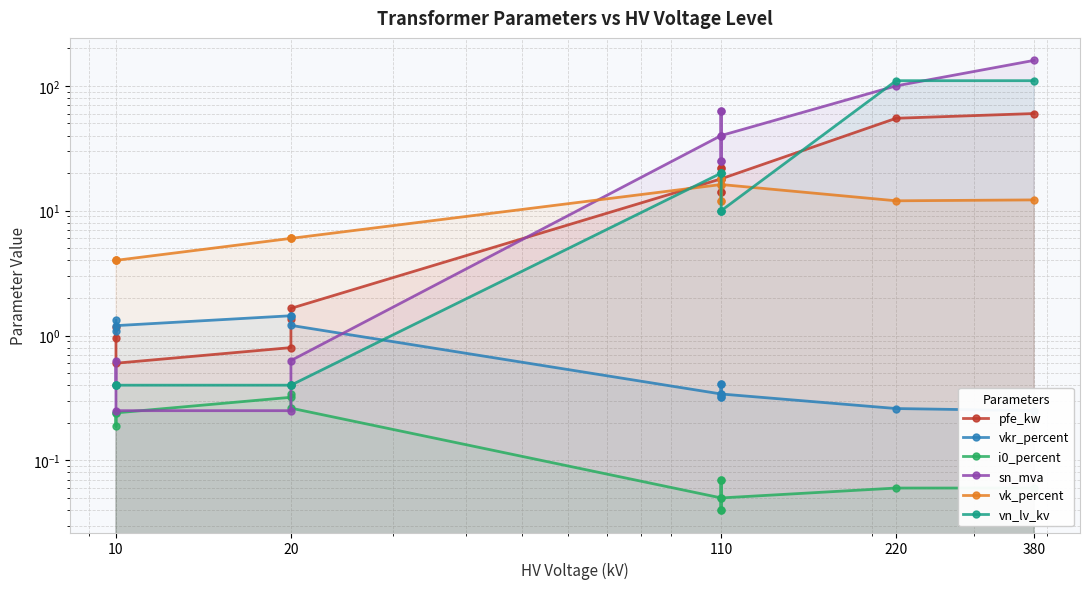

What is the difference between the maximum and minimum values in the vkr_percent series?

1.2